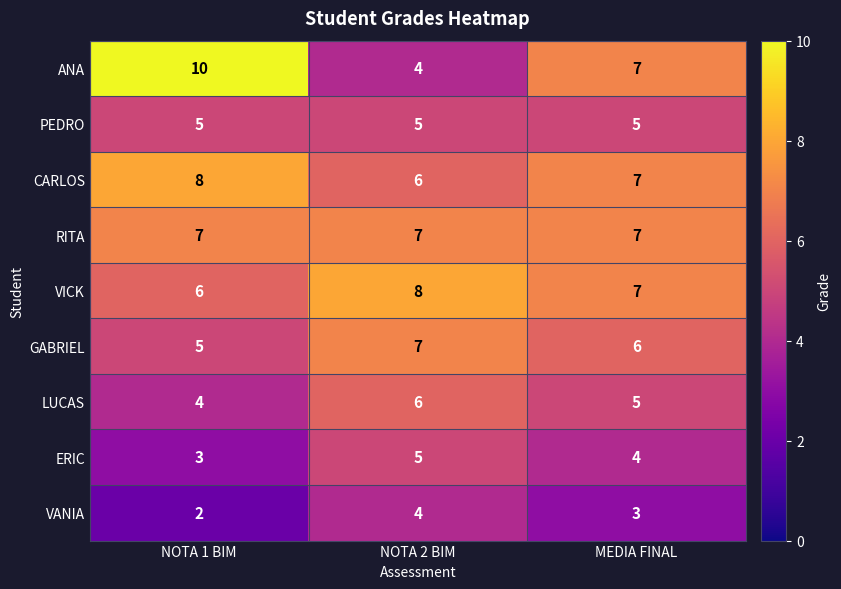

The value of GABRIEL at MEDIA FINAL is 6. True or false?

True